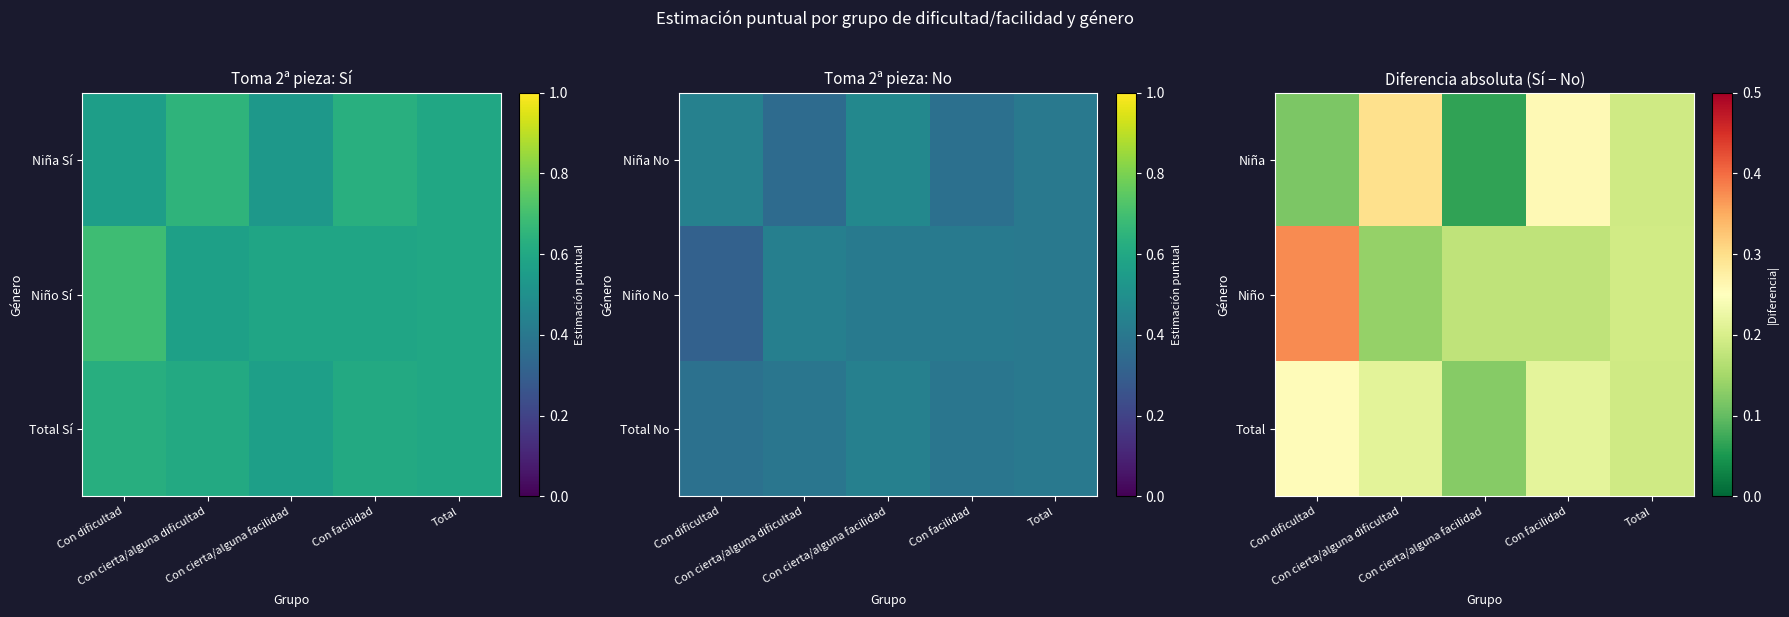

Which series has the largest range (max minus min)?

Niño